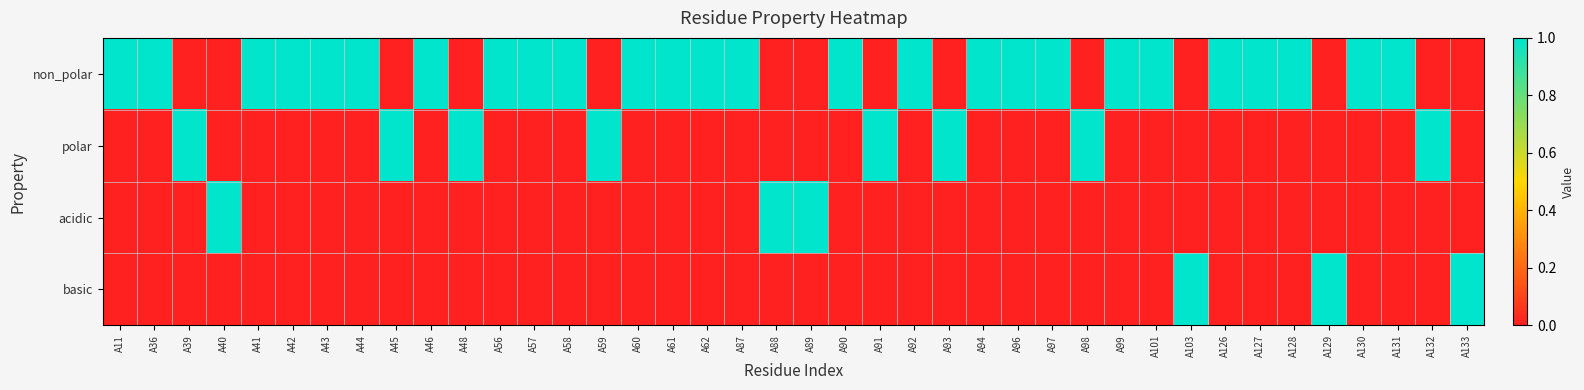

Which series has the widest spread of values?

non_polar